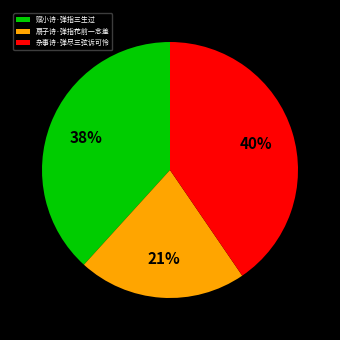

Does 杂事诗·弹尽三弦诉可怜 represent more than half of the total?

No